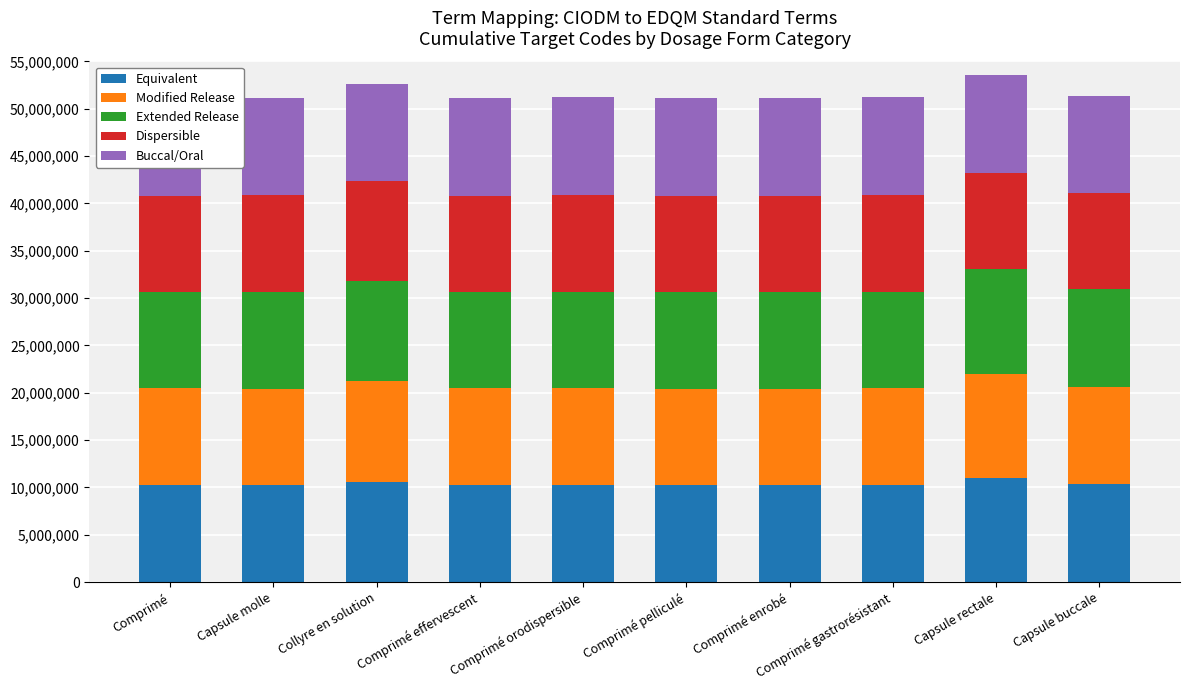

List the series in order of their peak value, lowest first.

Buccal/Oral, Dispersible, Equivalent, Modified Release, Extended Release